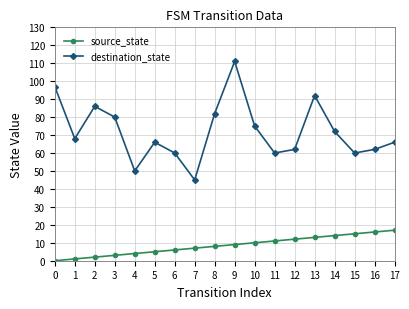

What is the difference between the second highest and minimum values in the destination_state series?

52